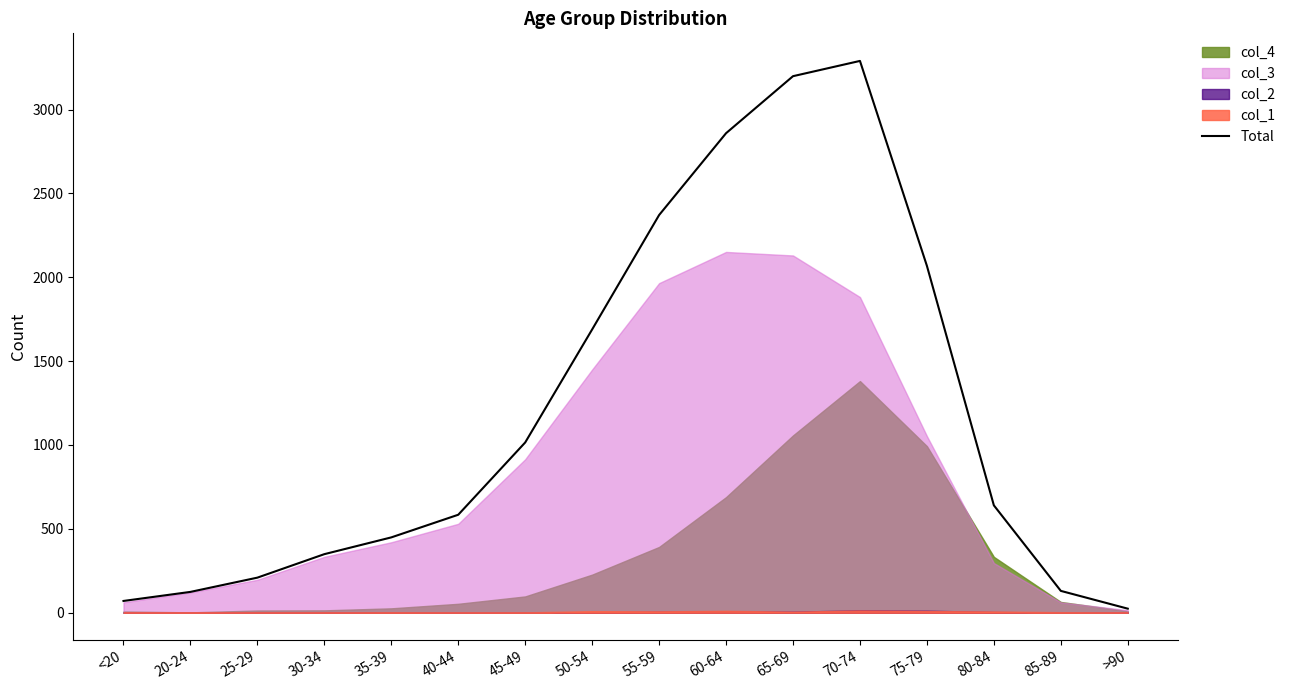

What is the difference between the maximum and second lowest values?

3220